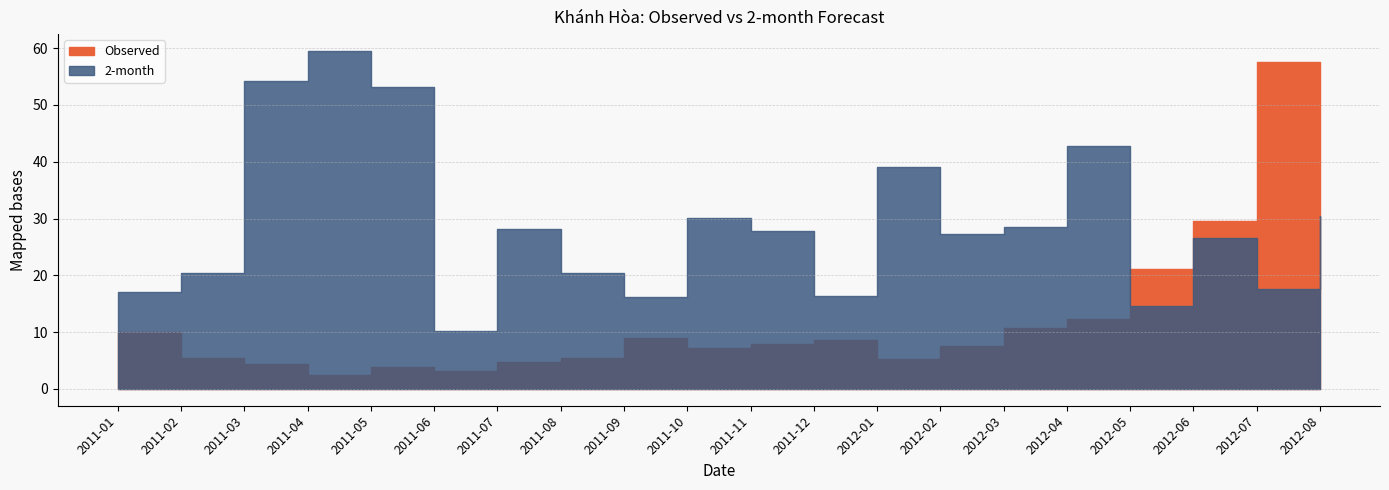

Does the chart have visible grid lines?

Yes